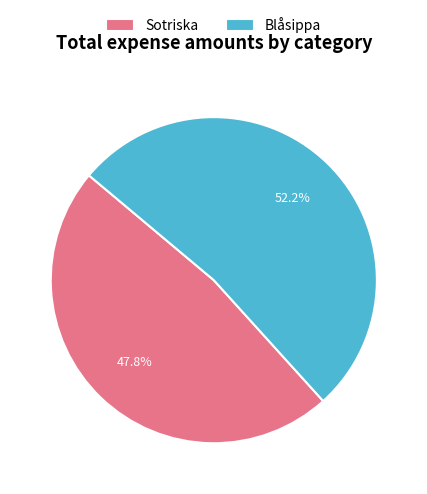

Between Sotriska and Blåsippa, which is larger?

Blåsippa